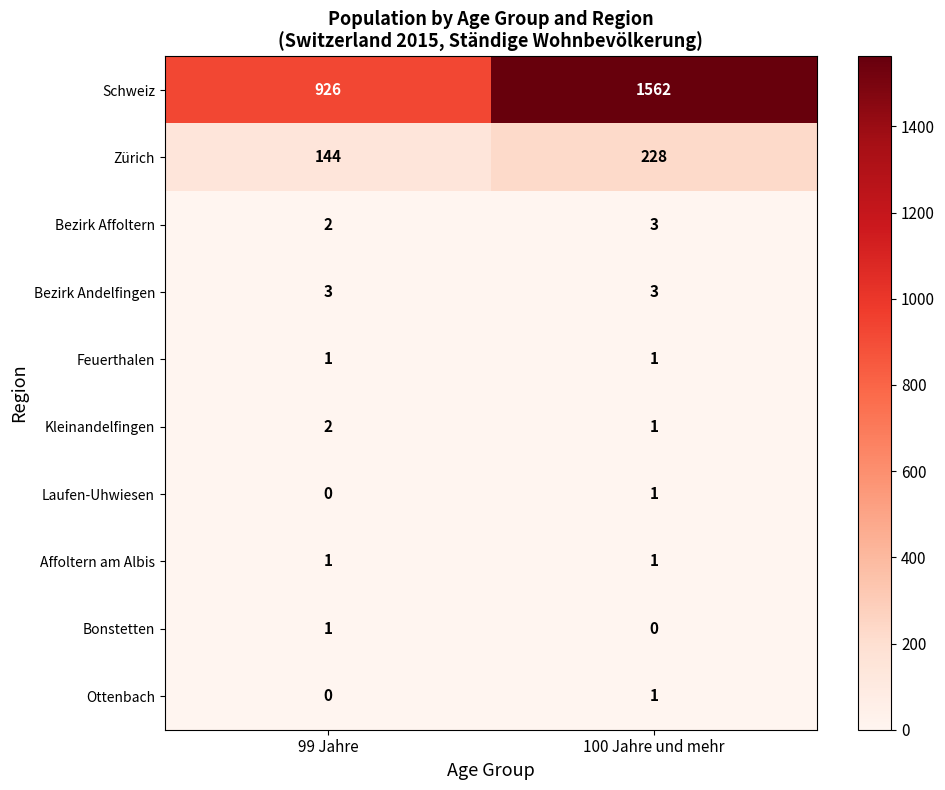

Which series has the largest range (max minus min)?

Schweiz